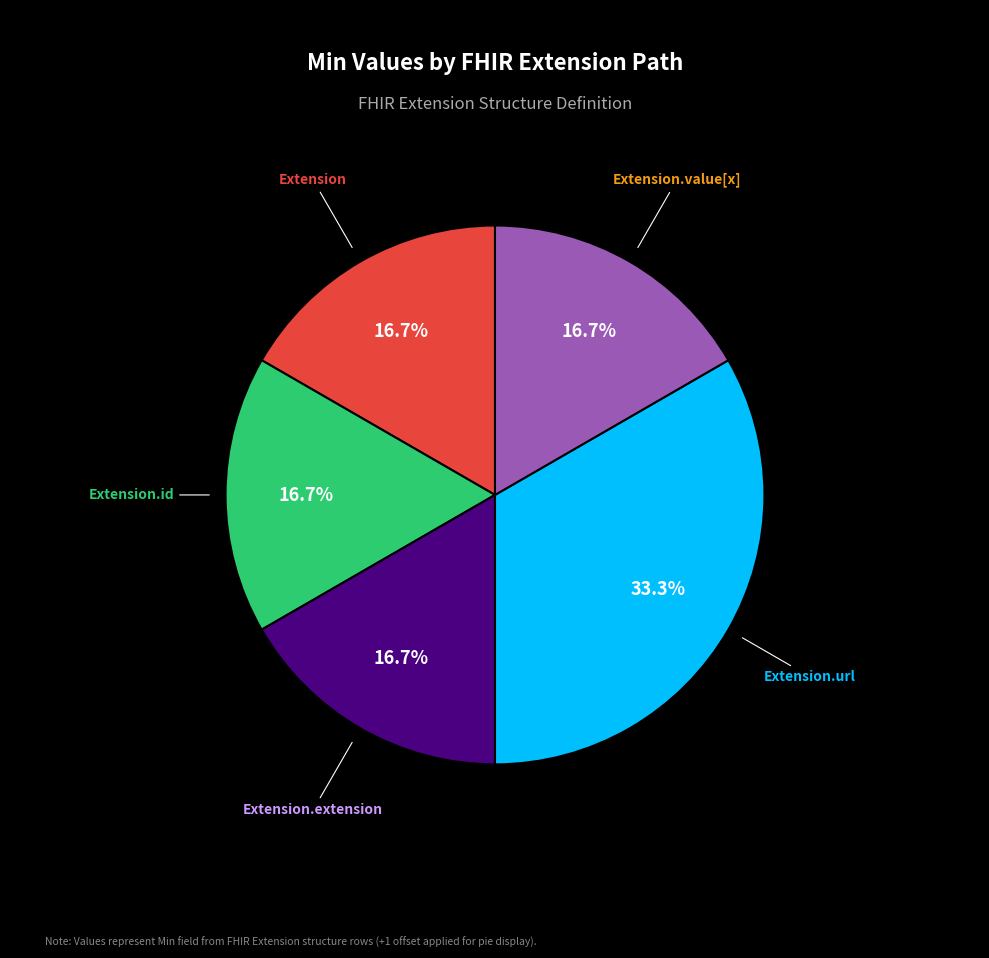

Is there a majority slice in this chart?

No